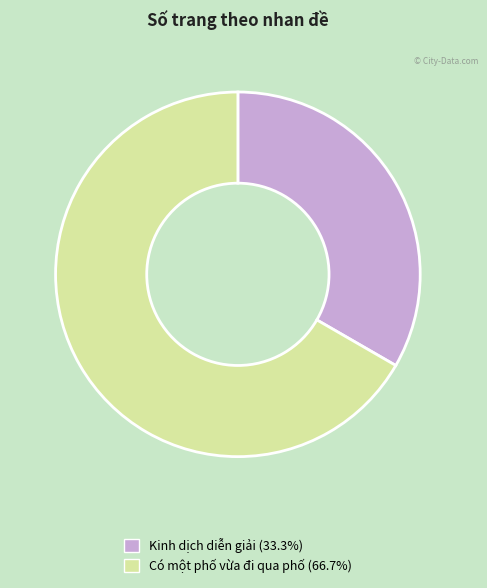

How many segments does this pie chart have?

2